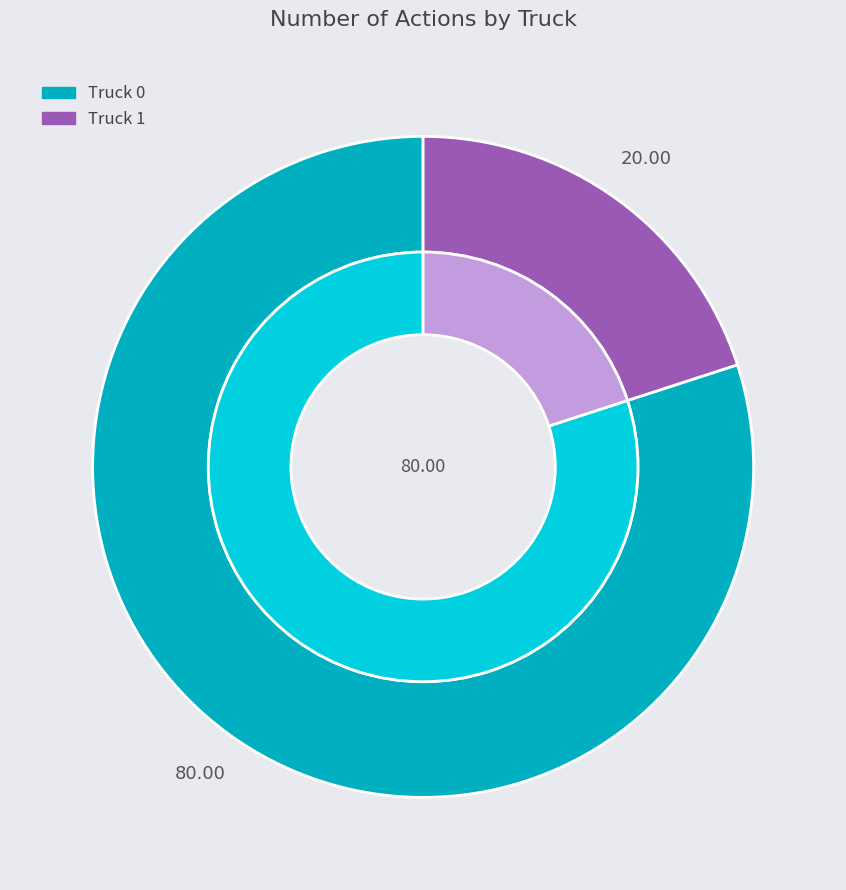

To the nearest percent, what is the average slice percentage?

50%